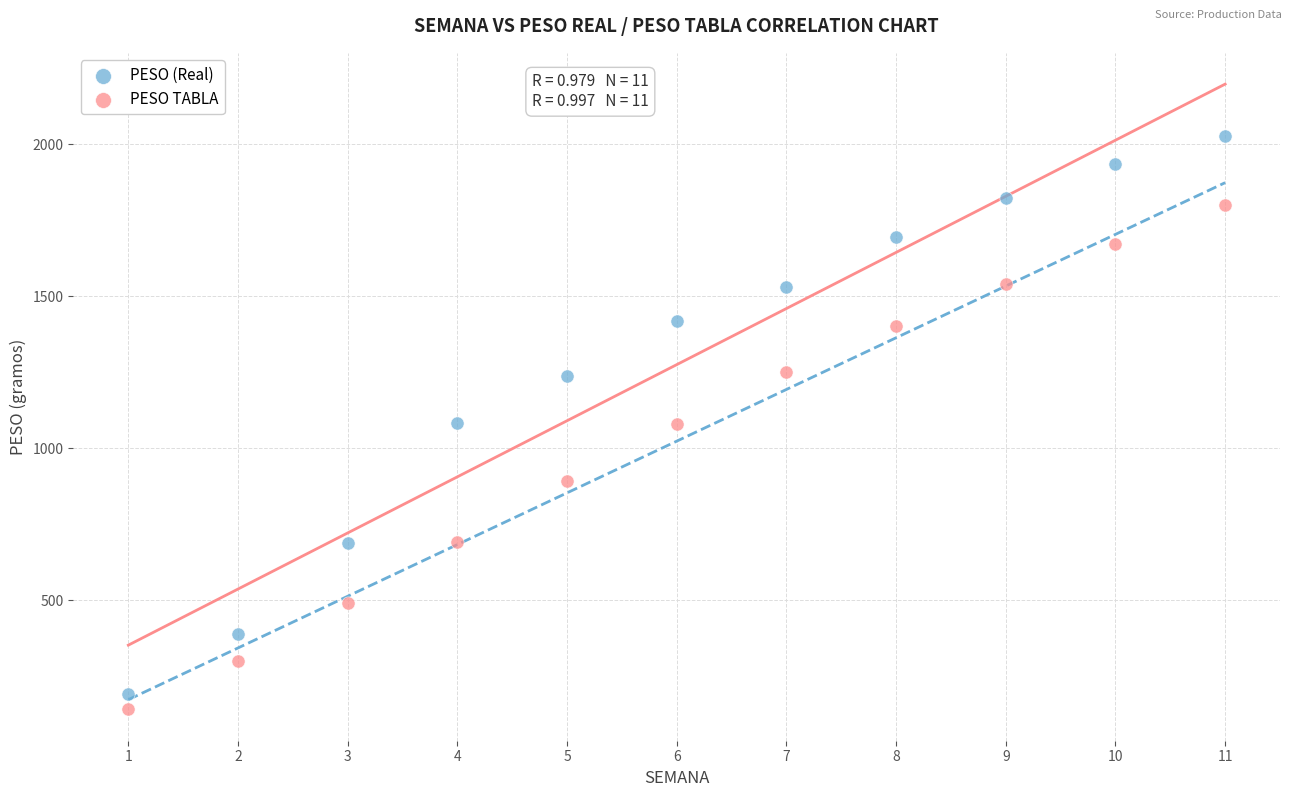

What are all the series names shown in the legend?

PESO (Real), PESO TABLA